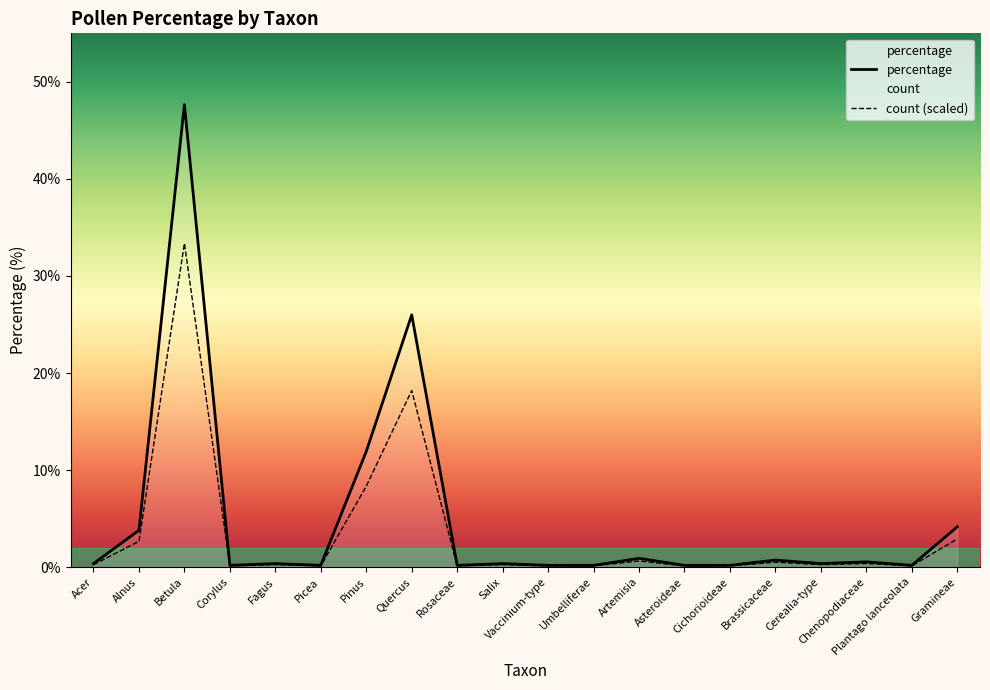

What is the smallest value displayed?

0.1